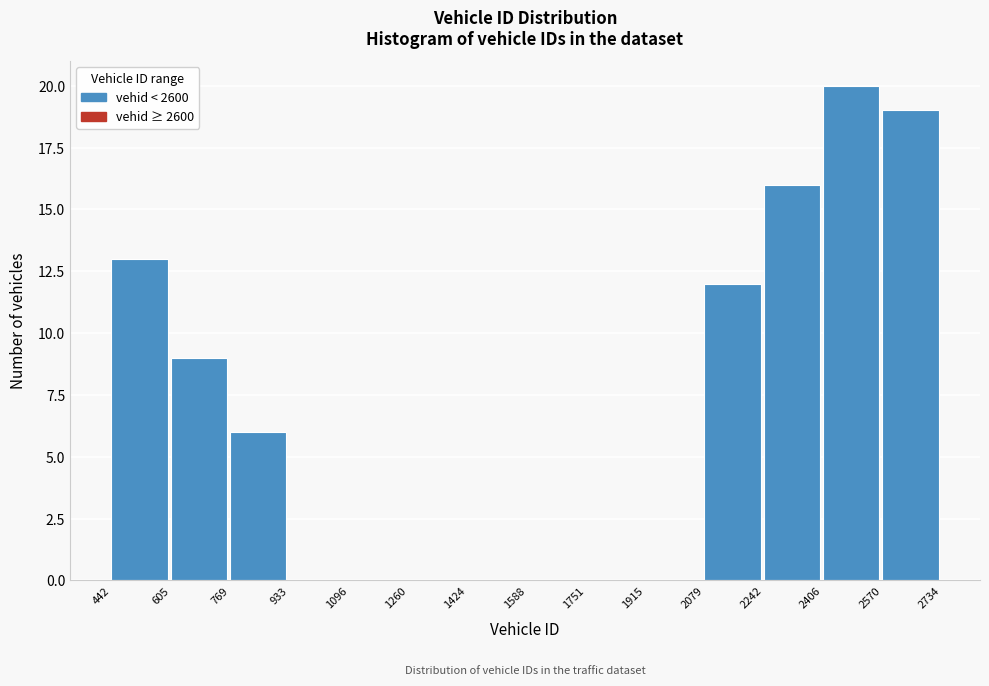

Which range on the x-axis has the tallest bar?

2406 to 2570